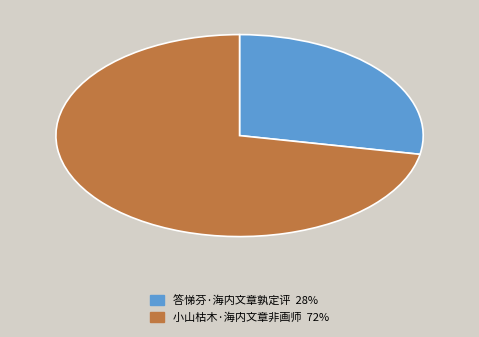

What is the majority slice?

小山枯木·海内文章非画师